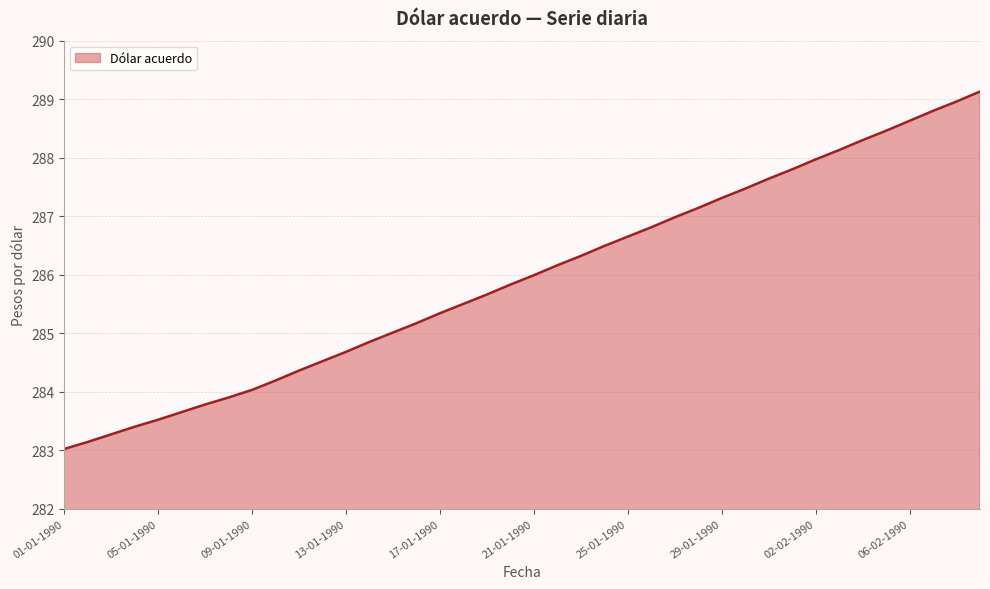

What is the average value?

285.9